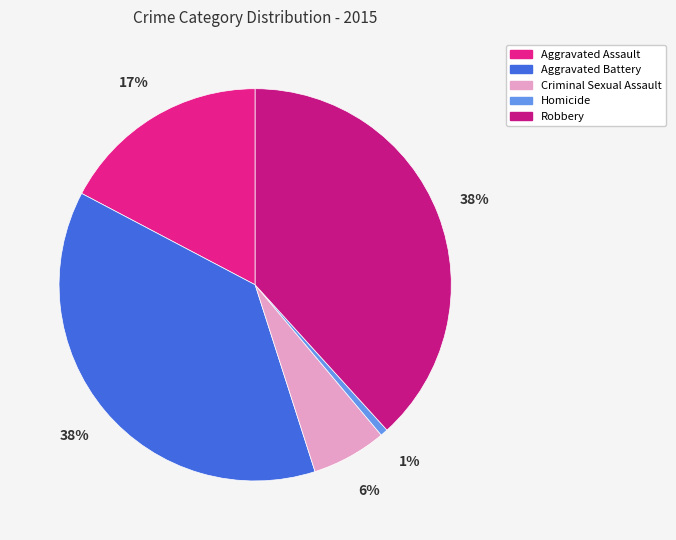

Rank the categories by value from lowest to highest.

Homicide, Criminal Sexual Assault, Aggravated Assault, Aggravated Battery, Robbery